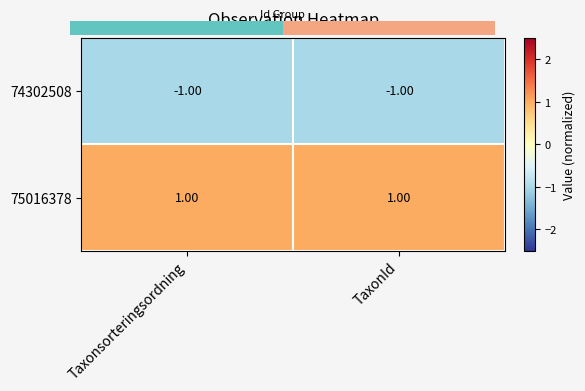

Is it true that 74302508 equals -1.5 at Taxonsorteringsordning?

False